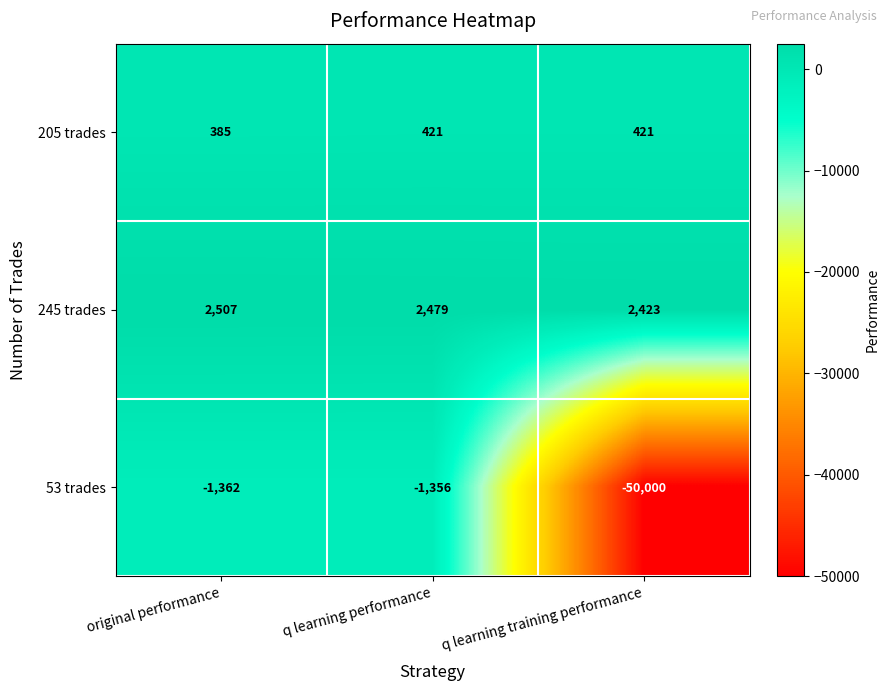

True or false: 205 trades has a value of 421 at q learning performance.

True